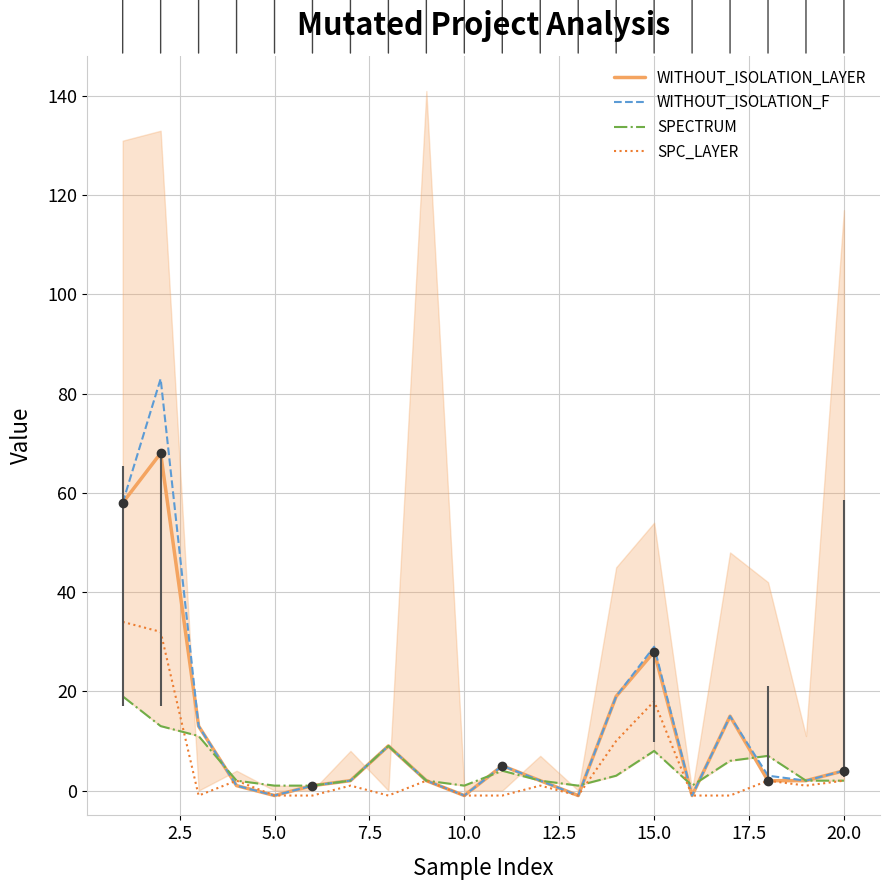

True or false: WITHOUT_ISOLATION_F and WITHOUT_ISOLATION_LAYER intersect in this chart.

False